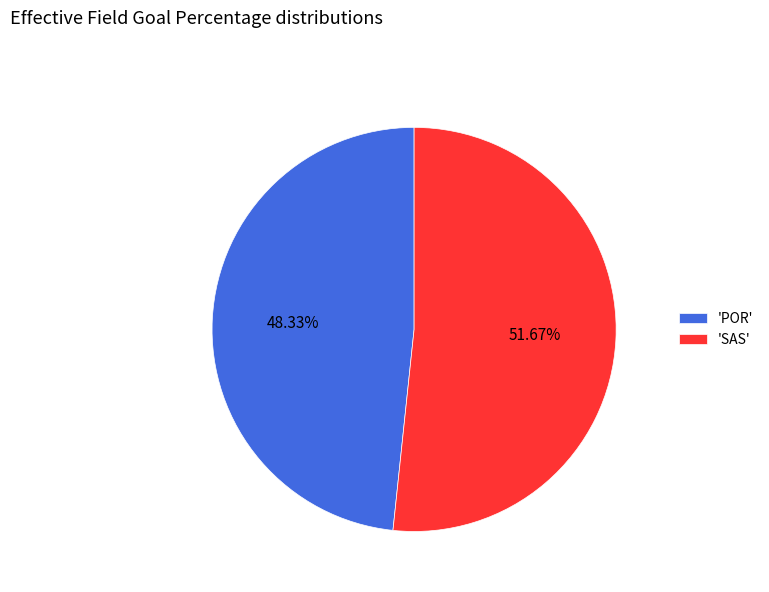

Which category accounts for the majority?

'SAS'